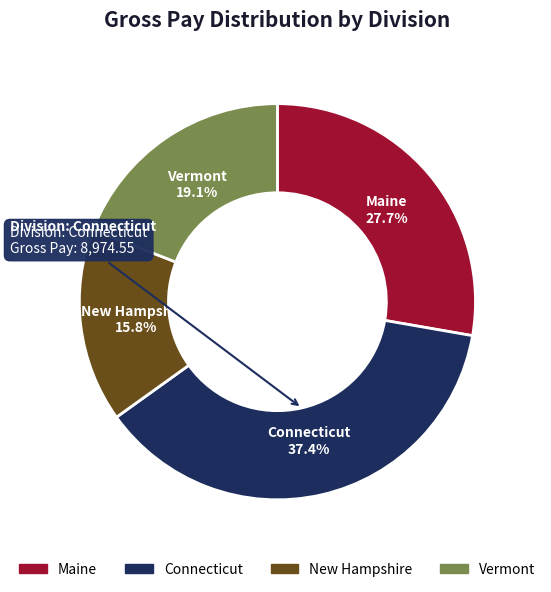

Between Connecticut and Vermont, which is larger?

Connecticut